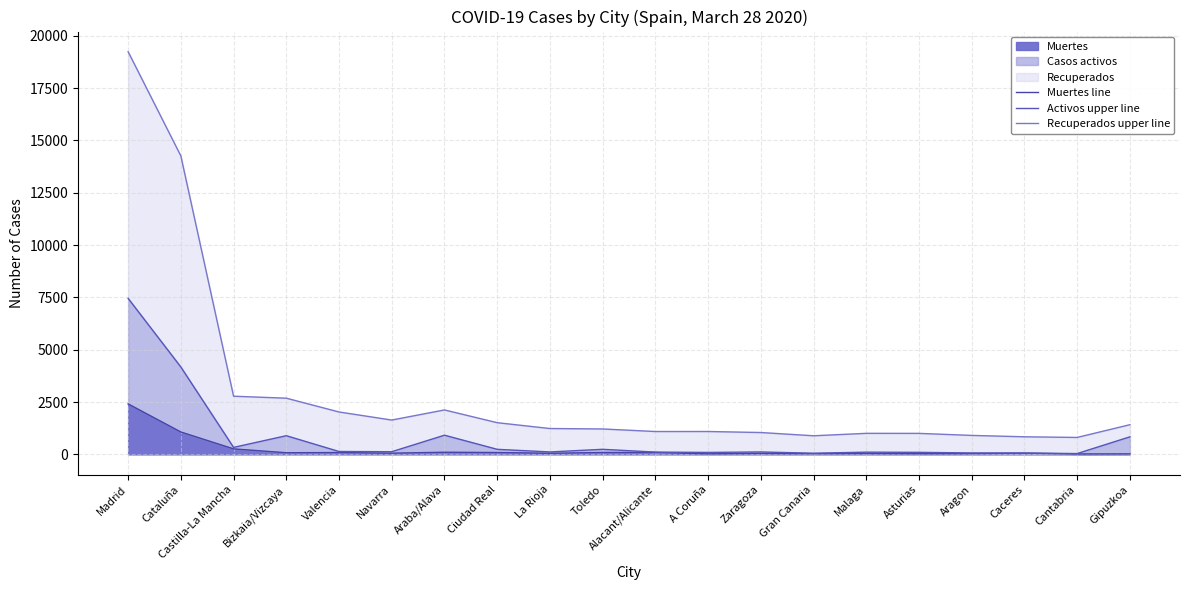

In Recuperados upper line, how many points are lower than both neighbors (excluding endpoints)?

4